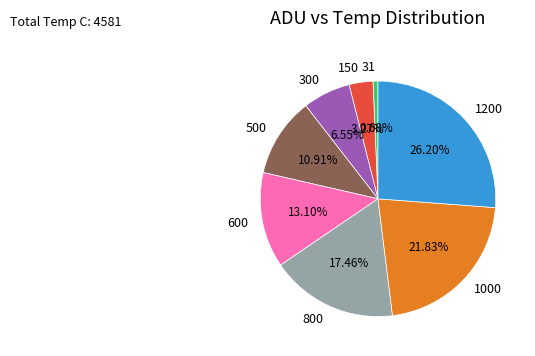

Which slice is the smallest?

31